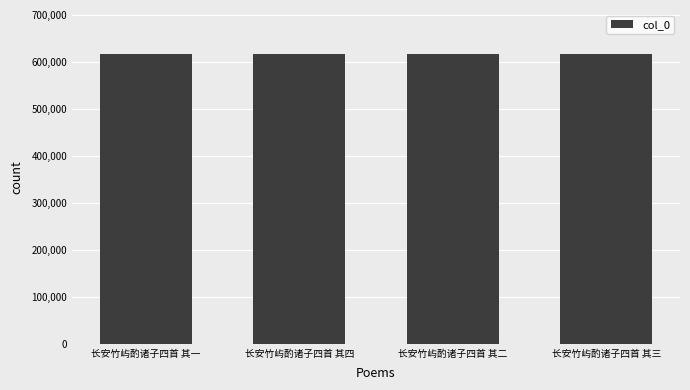

What is the minimum value shown in the chart?

618511